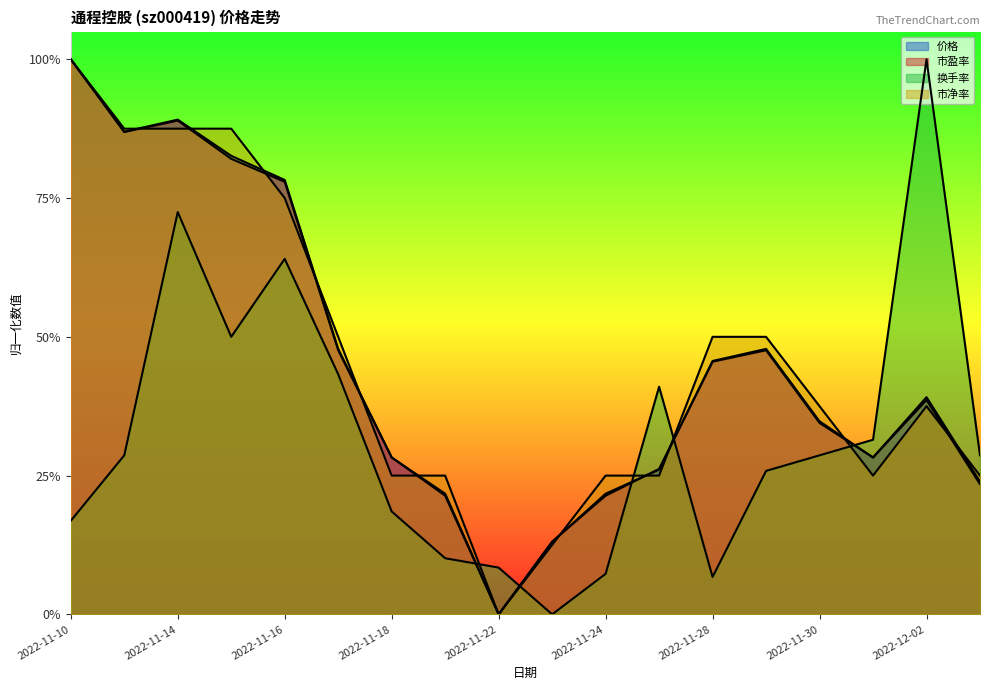

What is the label of the 10th point from the left?

2022-11-23